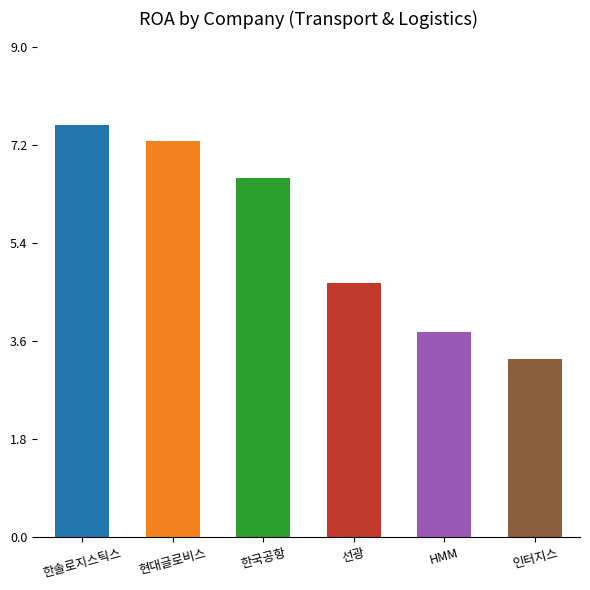

How many series are shown in this chart?

1